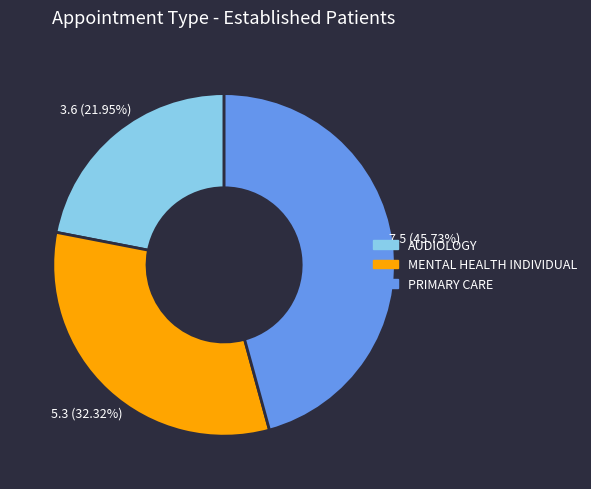

How much of the chart is everything except MENTAL HEALTH INDIVIDUAL?

67.7%